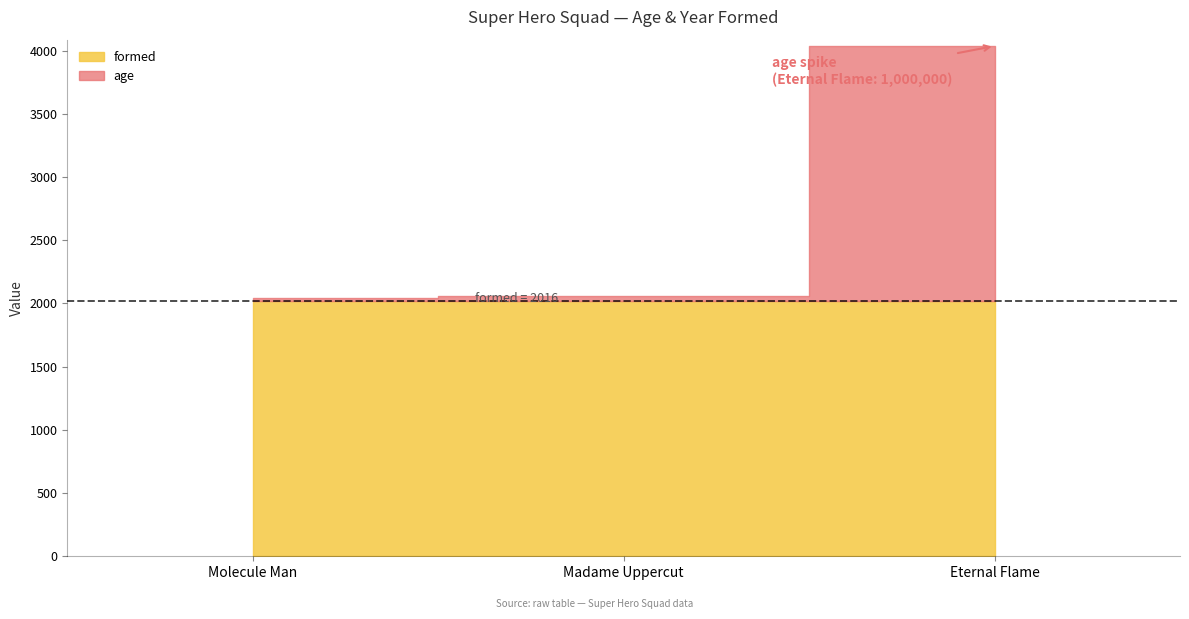

At how many categories does at least one series exceed 974895?

1